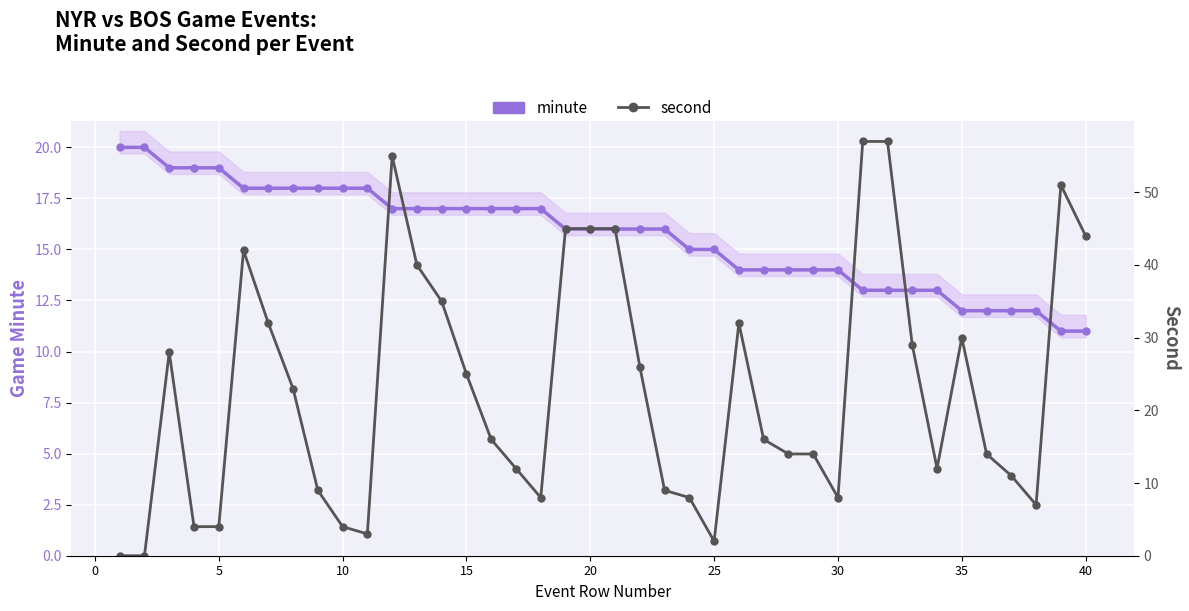

True or false: second and minute intersect in this chart.

True